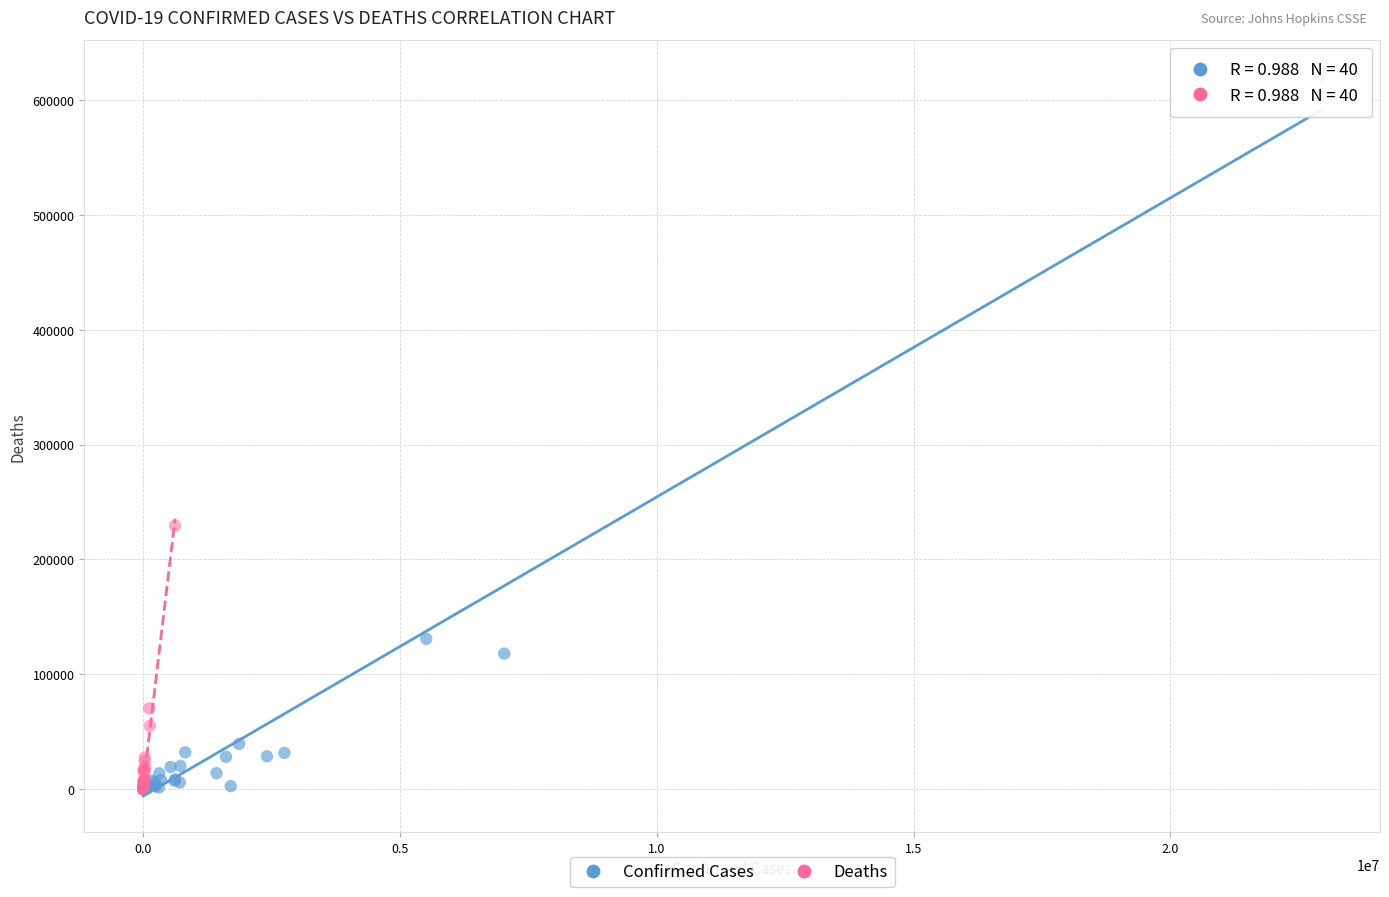

Which series contains the highest Y value?

Confirmed Cases